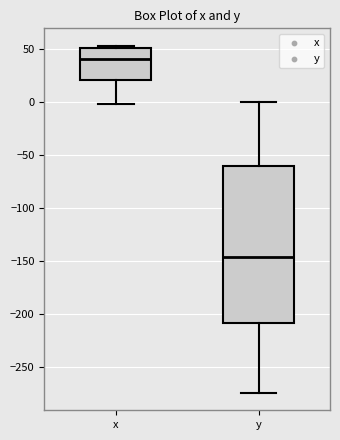

Where is the lower edge of the box for y on the y-axis? The values are not printed on the chart, so give them approximately, as read against the axis.

-210